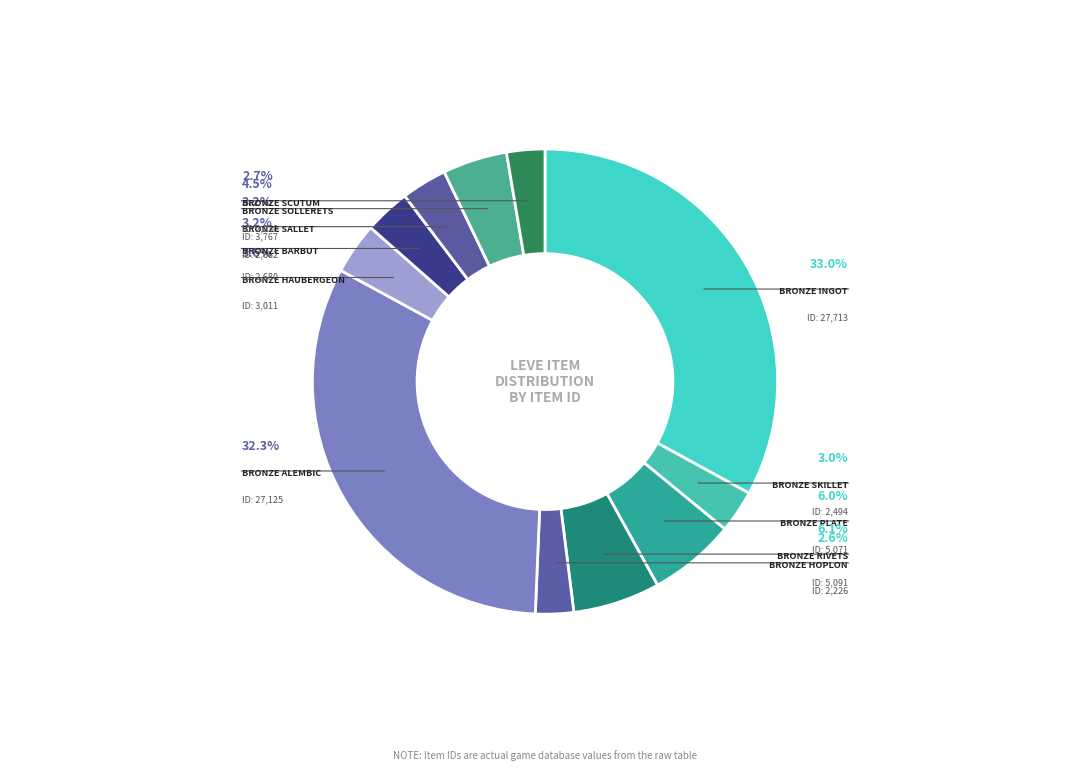

Rank the categories by value from highest to lowest.

Bronze Ingot, Bronze Alembic, Bronze Rivets, Bronze Plate, Bronze Sollerets, Bronze Haubergeon, Bronze Barbut, Bronze Sallet, Bronze Skillet, Bronze Scutum, Bronze Hoplon